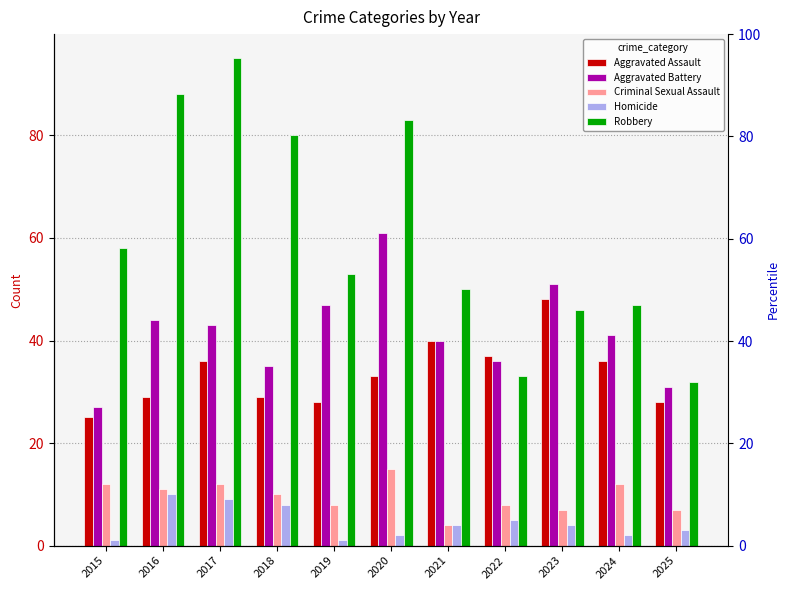

List the labels in order of Homicide value, smallest first.

2015, 2019, 2020, 2024, 2025, 2021, 2023, 2022, 2018, 2017, 2016